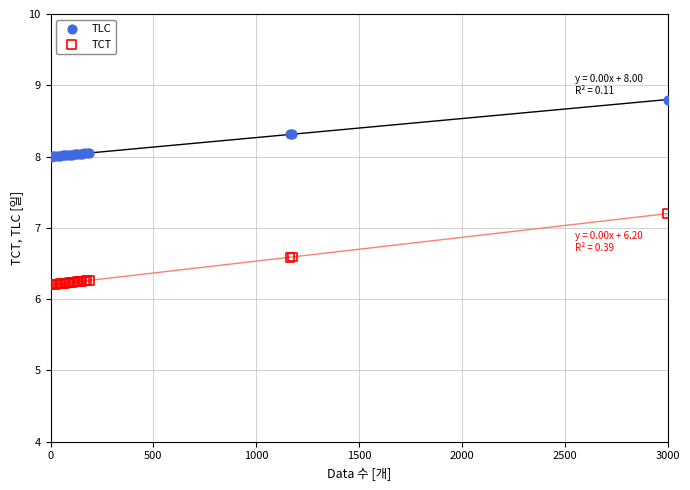

Across all series, what Y value is closest to 7?

7.2